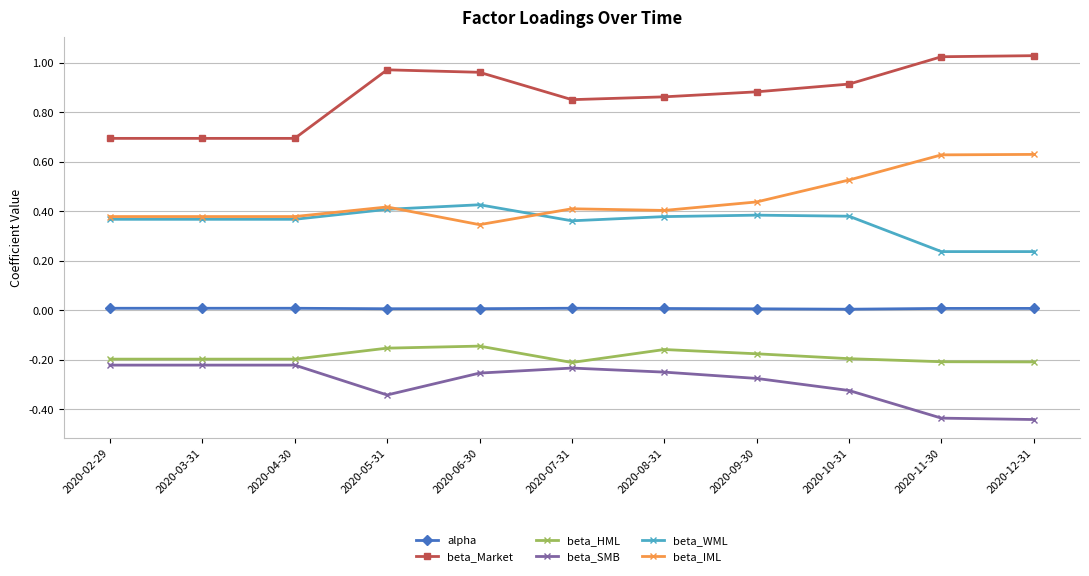

True or false: beta_WML has more than 0 interior local peaks.

True